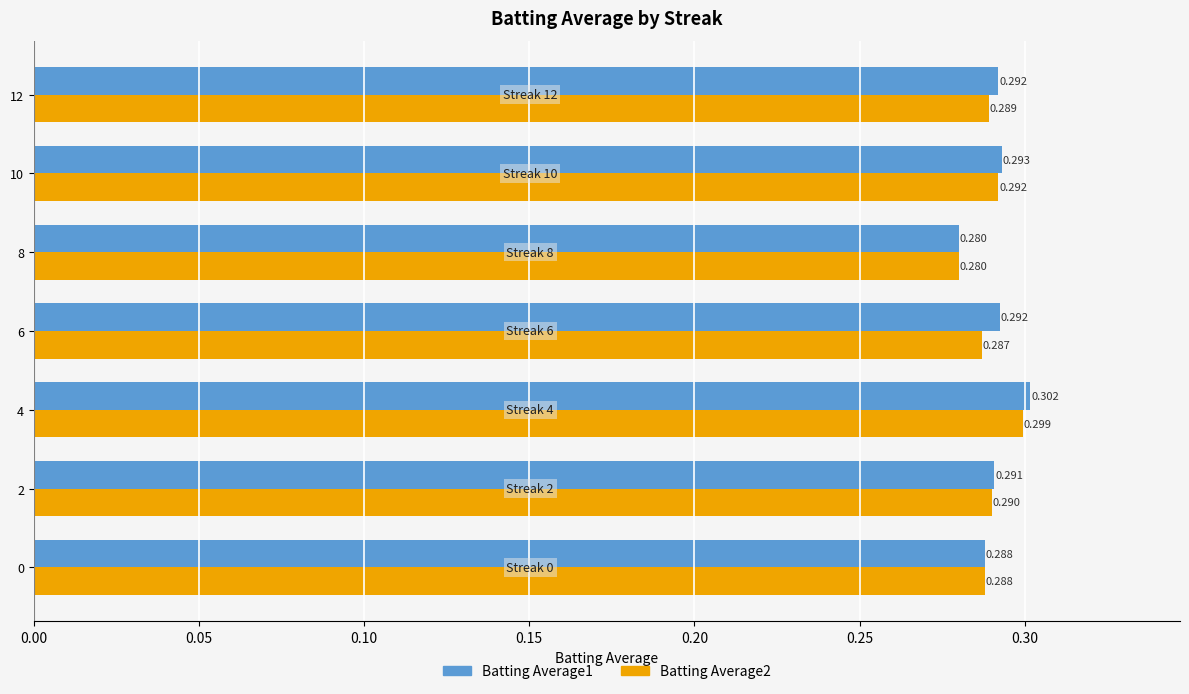

Is the value of Batting Average1 at 4 greater than the value of Batting Average2 at 12?

Yes